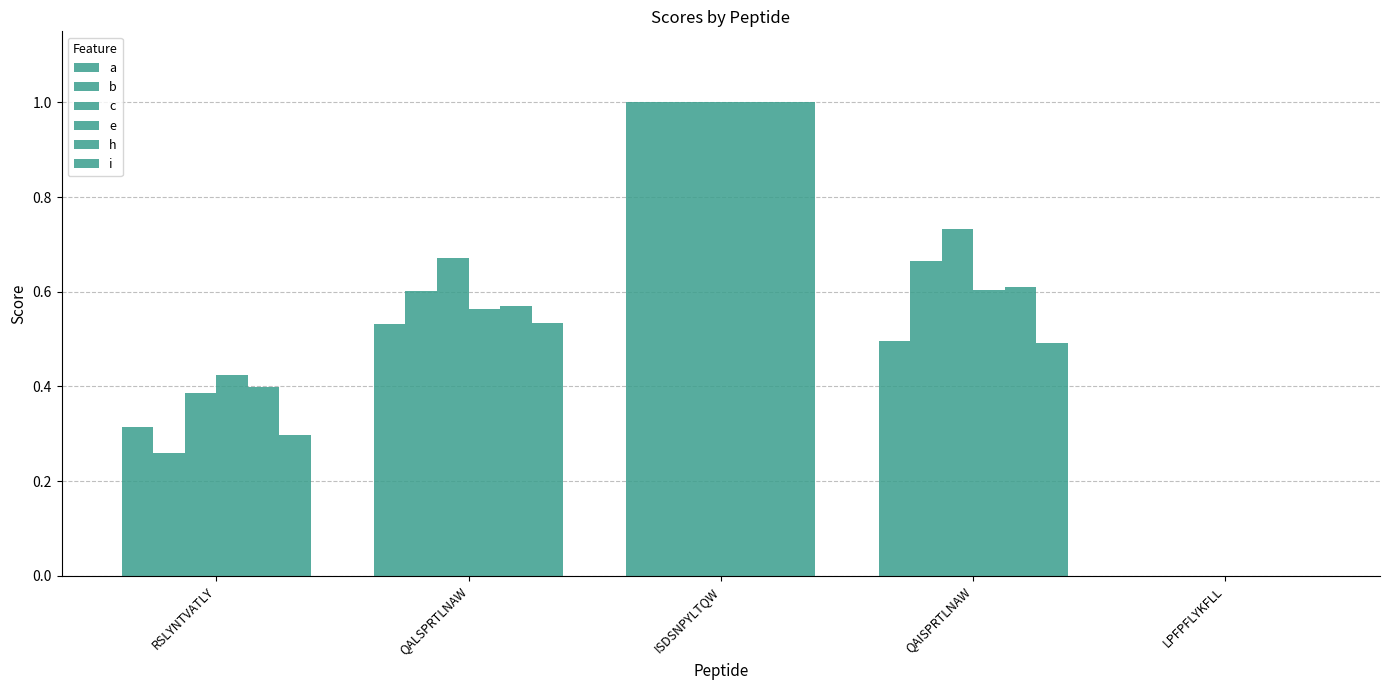

How many categories are shown in the chart?

5